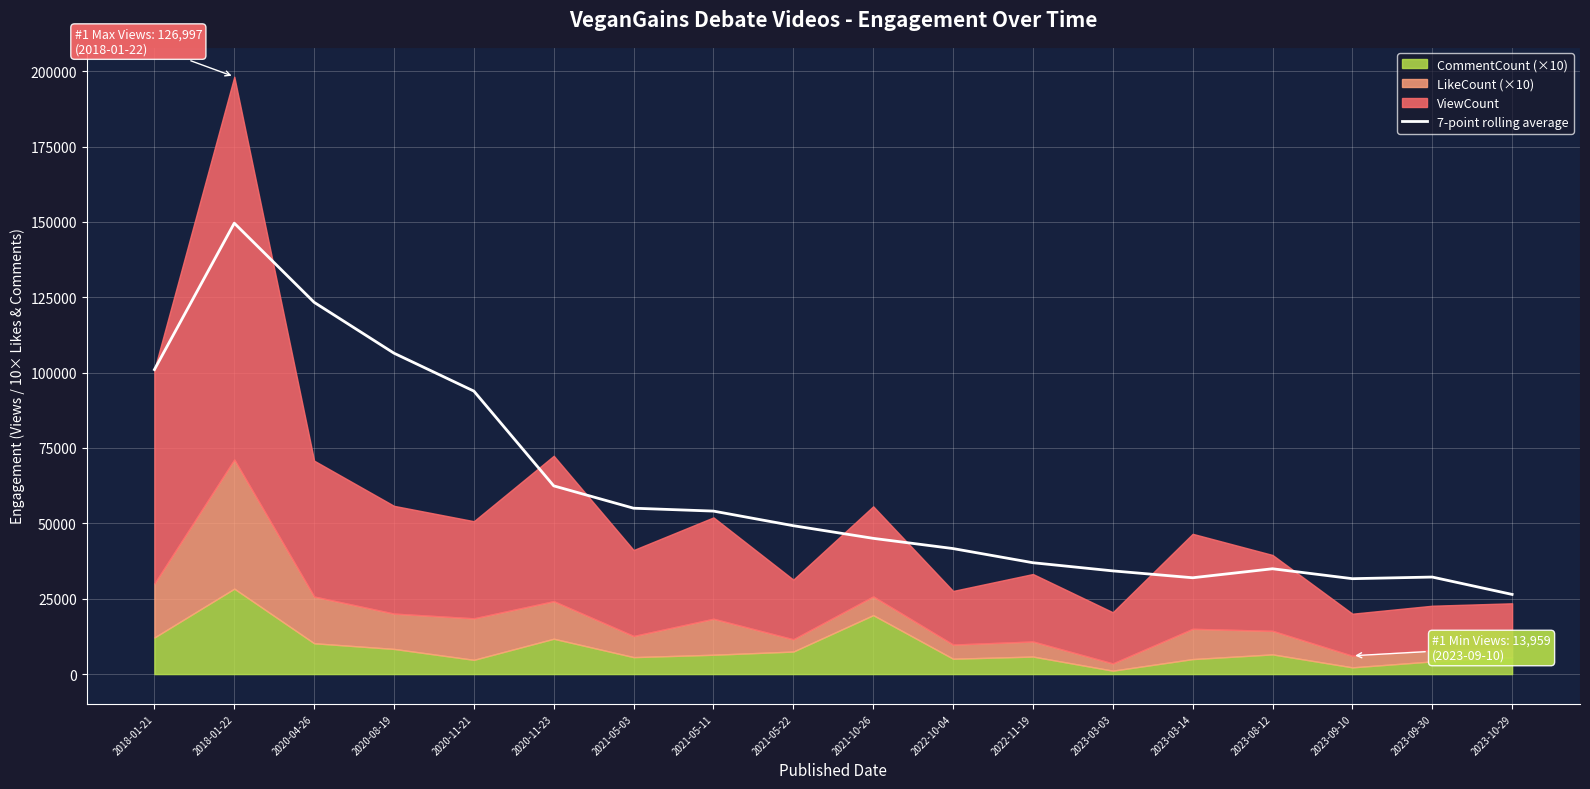

The chart shows a value of 20119.4 at 2022-11-19. True or false?

False